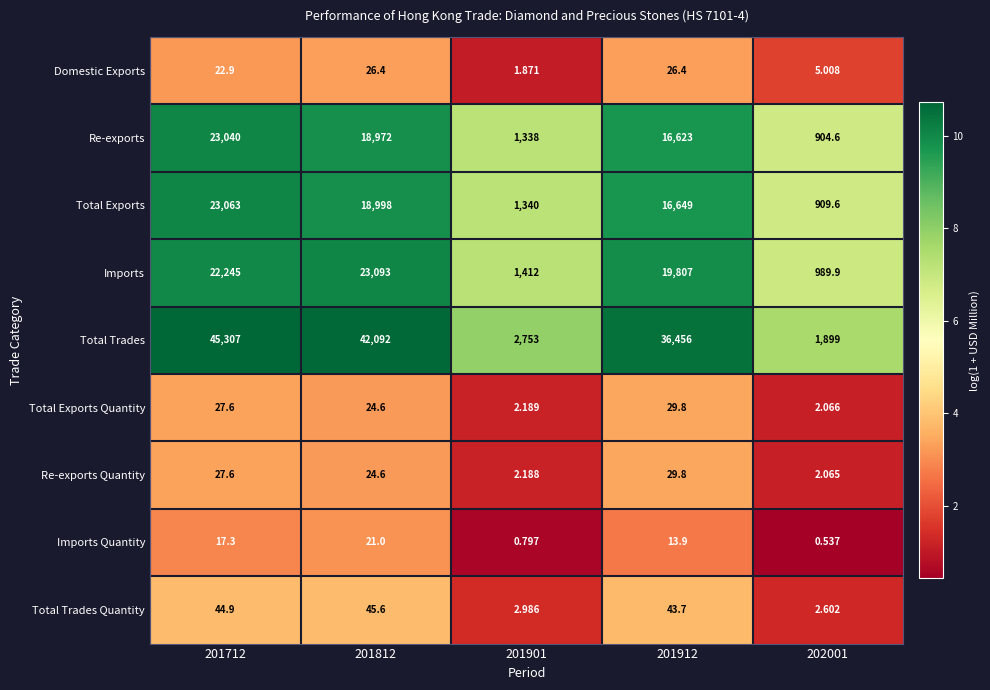

Between 201712 and 201912, which series saw the biggest shift?

Total Trades